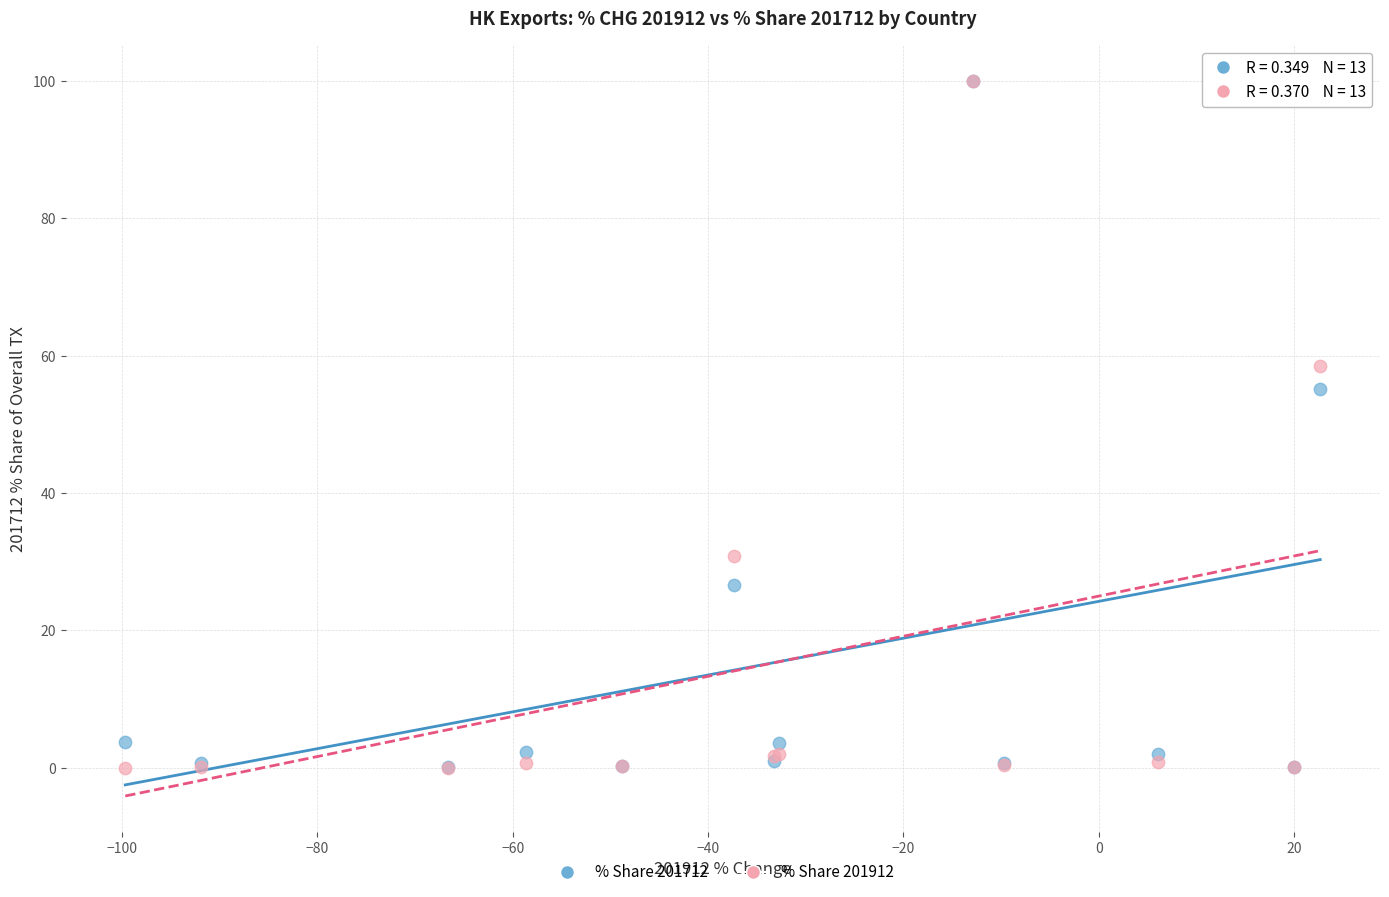

Across all series, what Y value is closest to 50?

55.2